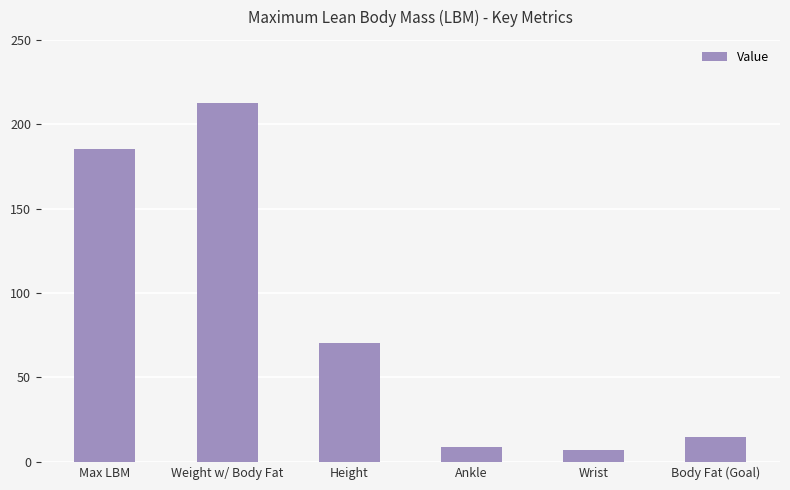

Count the number of data series in this chart.

1